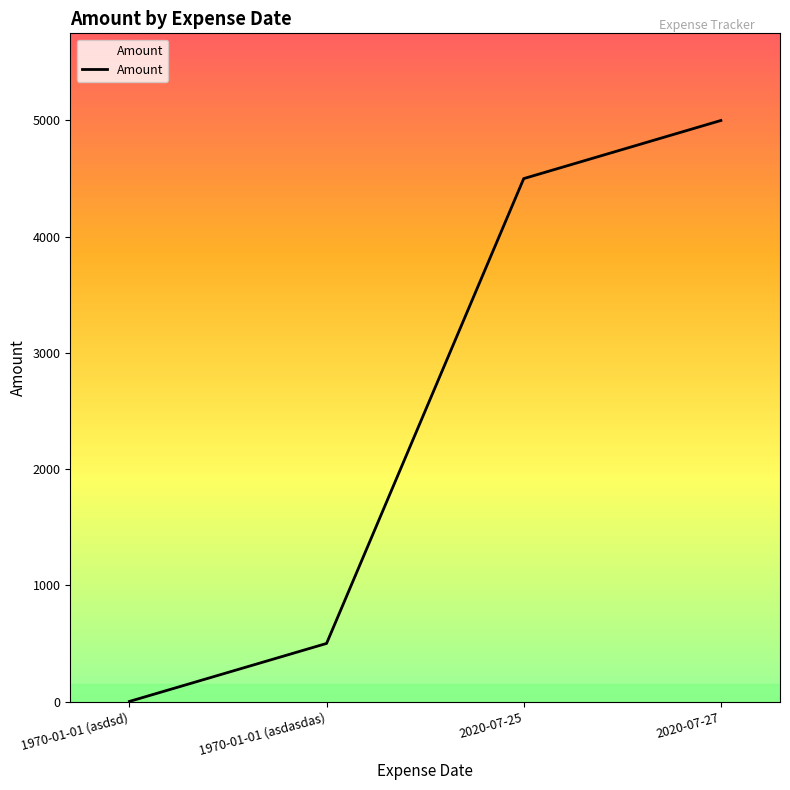

What is the difference between the maximum and second lowest values?

4500